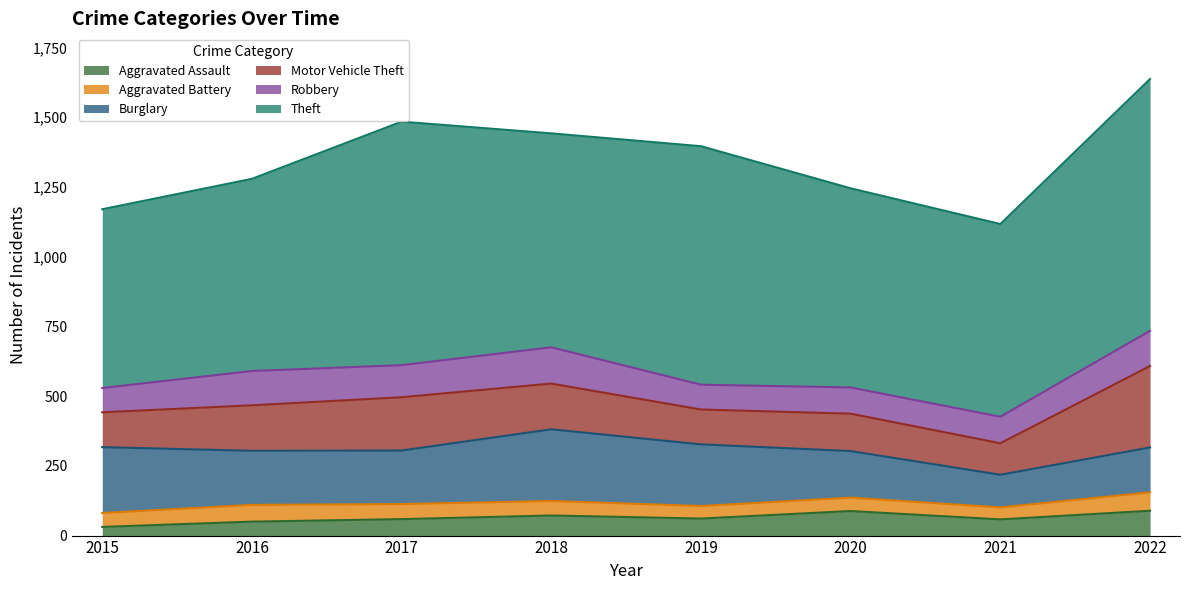

Does the chart display data point markers on the line(s)?

No